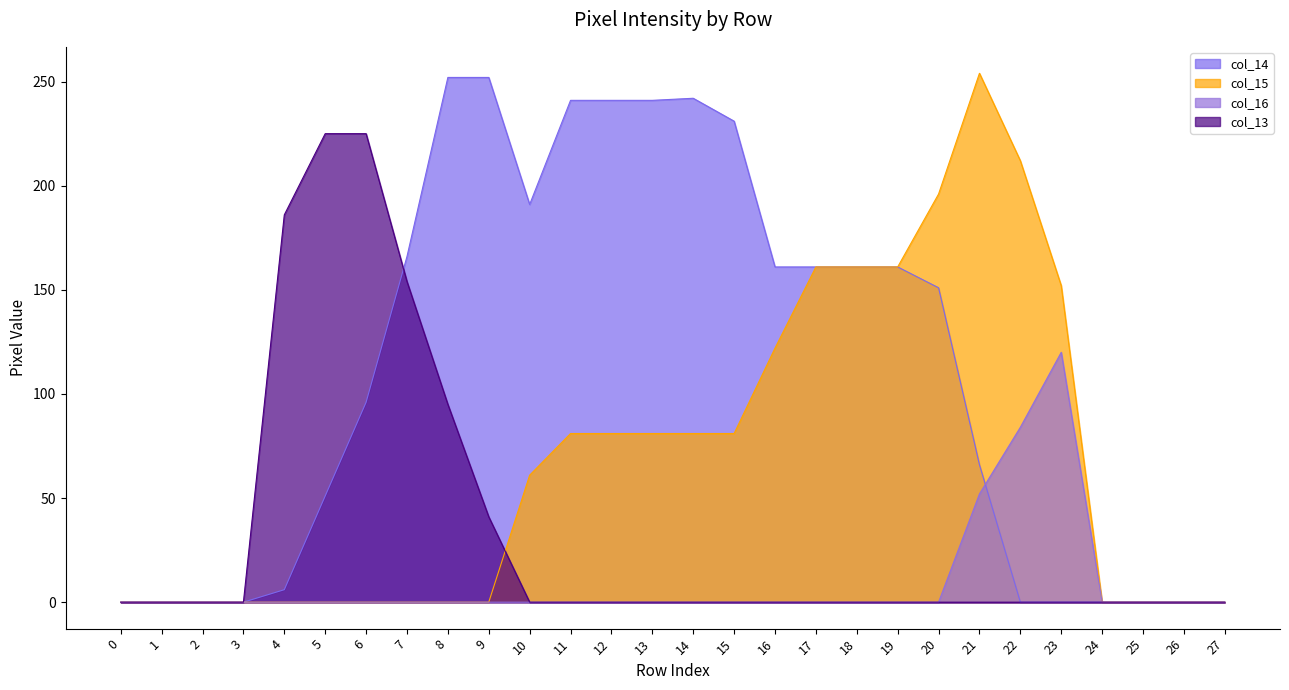

Which category has the highest value in the col_16 series?

23